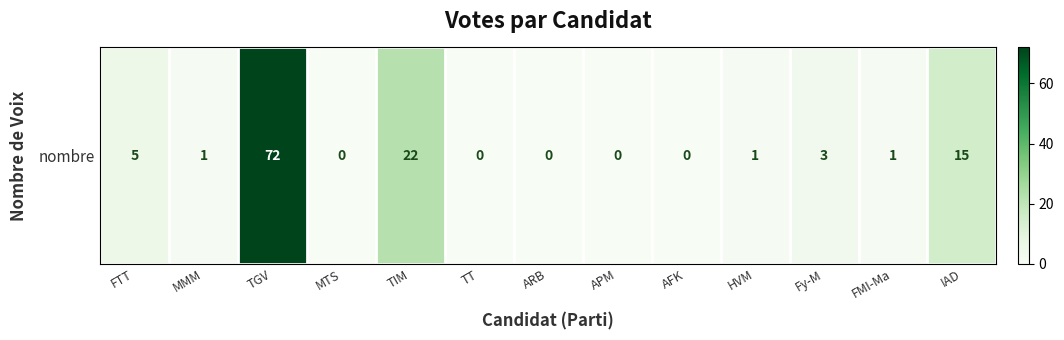

True or false: the data shows -47 at MTS.

False